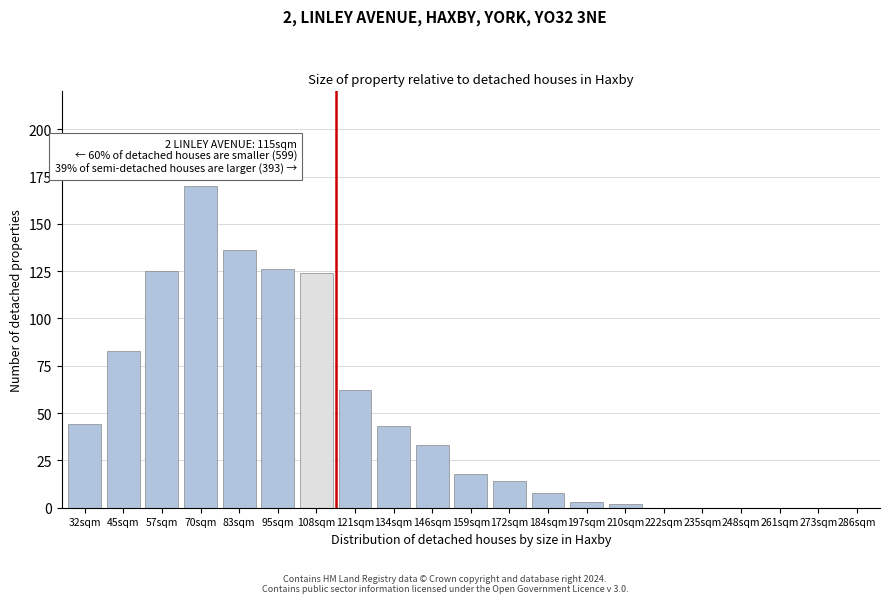

Reading left to right, transcribe all the data shown in this chart.

32sqm=44	45sqm=83	57sqm=125	70sqm=170	83sqm=136	95sqm=126	108sqm=124	121sqm=62	134sqm=43	146sqm=33	159sqm=18	172sqm=14	184sqm=8	197sqm=3	210sqm=2	222sqm=0	235sqm=0	248sqm=0	261sqm=0	273sqm=0	286sqm=0